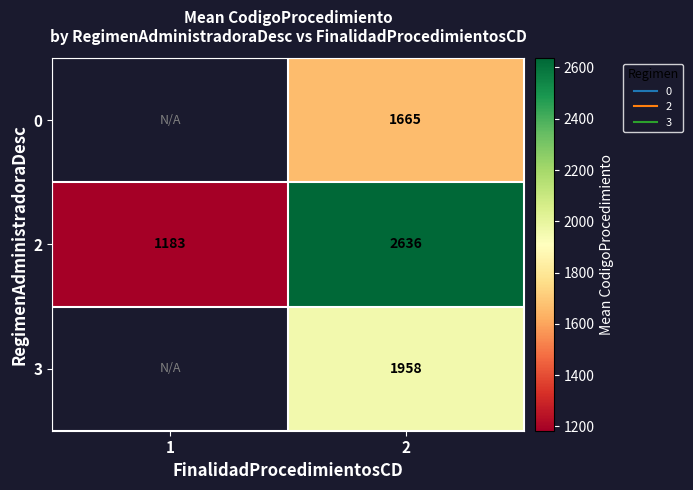

At which category is the sum across all series the highest?

2